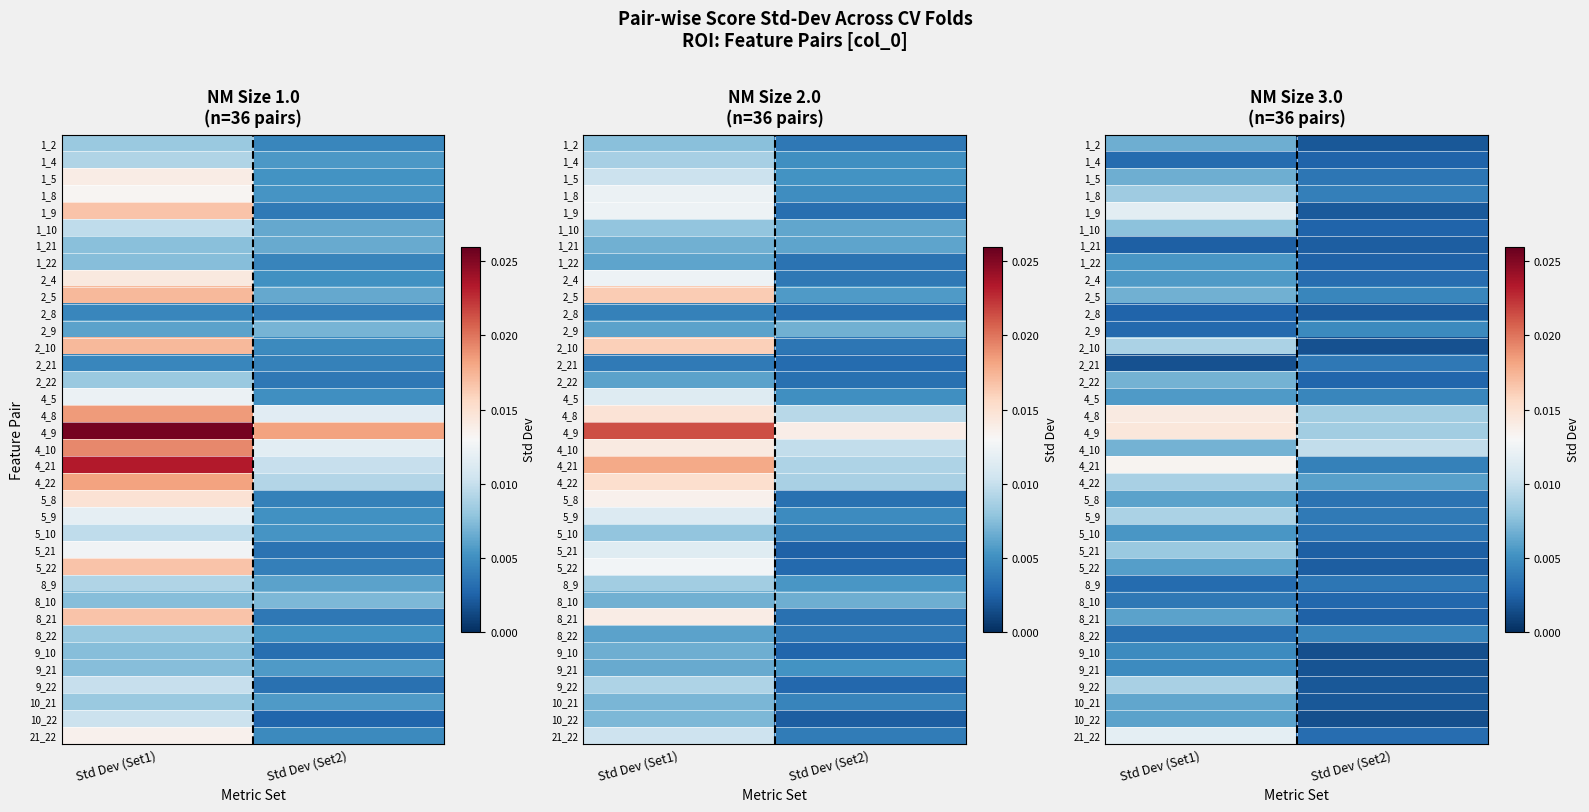

How many data points does each series have?

2